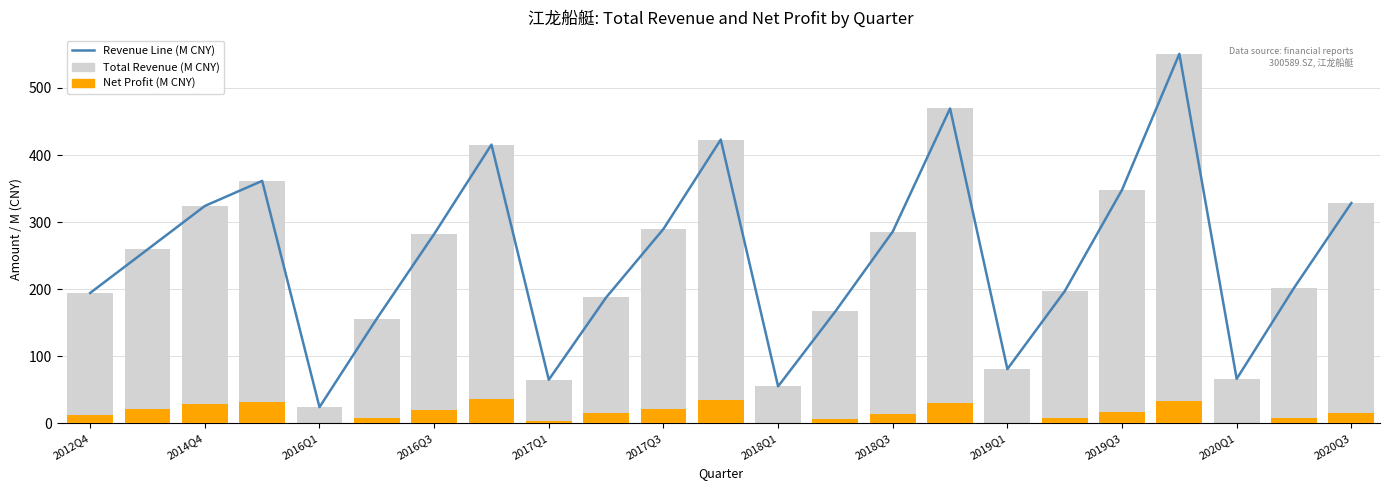

At how many categories does at least one series exceed 86?

18